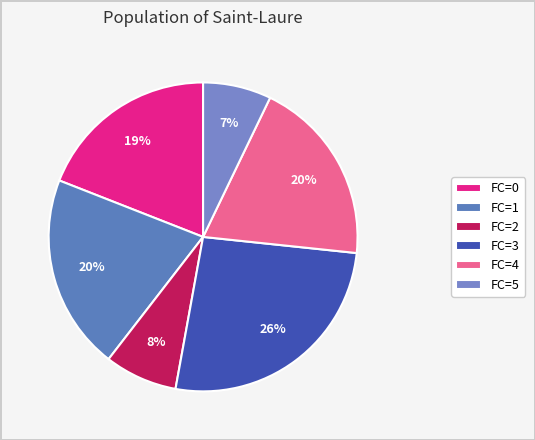

Count the number of slices in the pie.

6